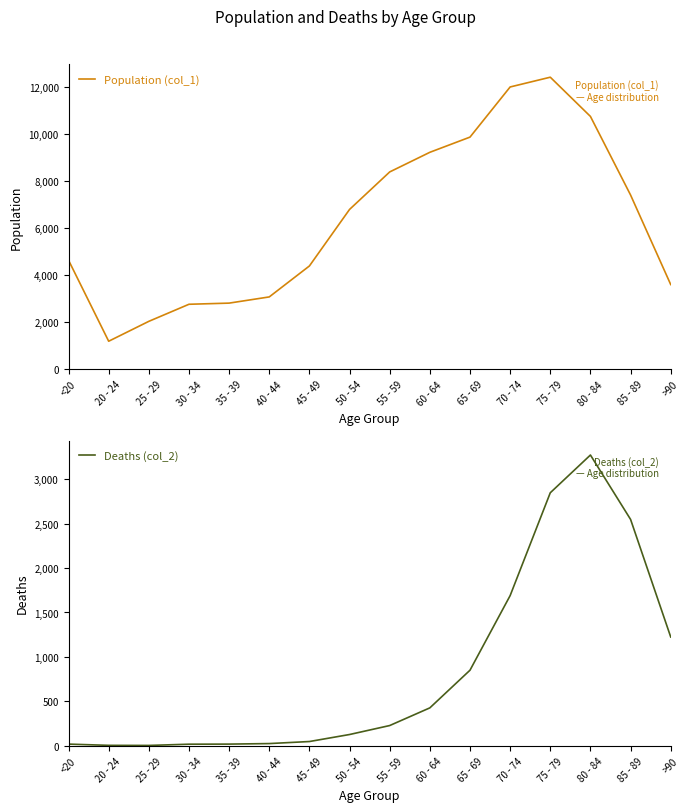

Rank the series by their maximum value, from highest to lowest.

Population (col_1), Deaths (col_2)